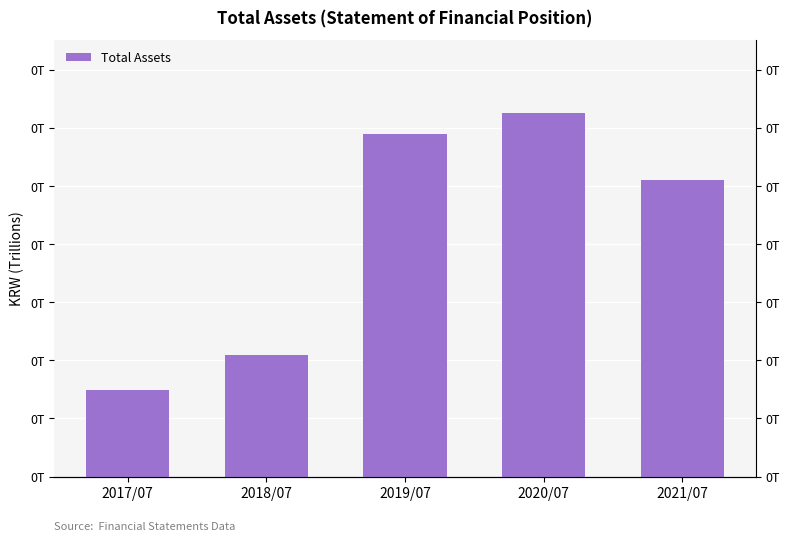

How many bars are there in total?

5